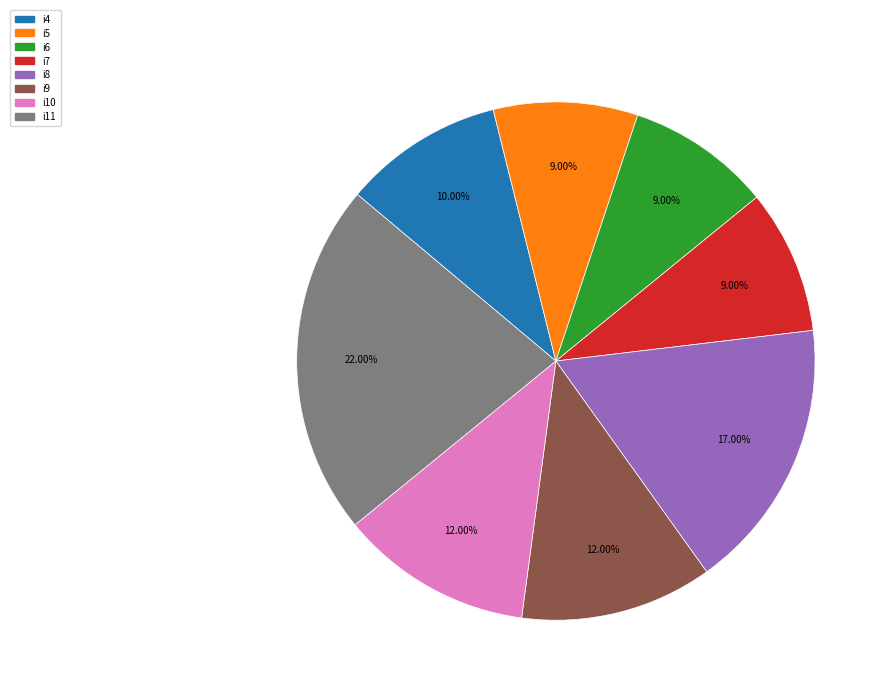

To the nearest percent, what is the average slice percentage?

12%